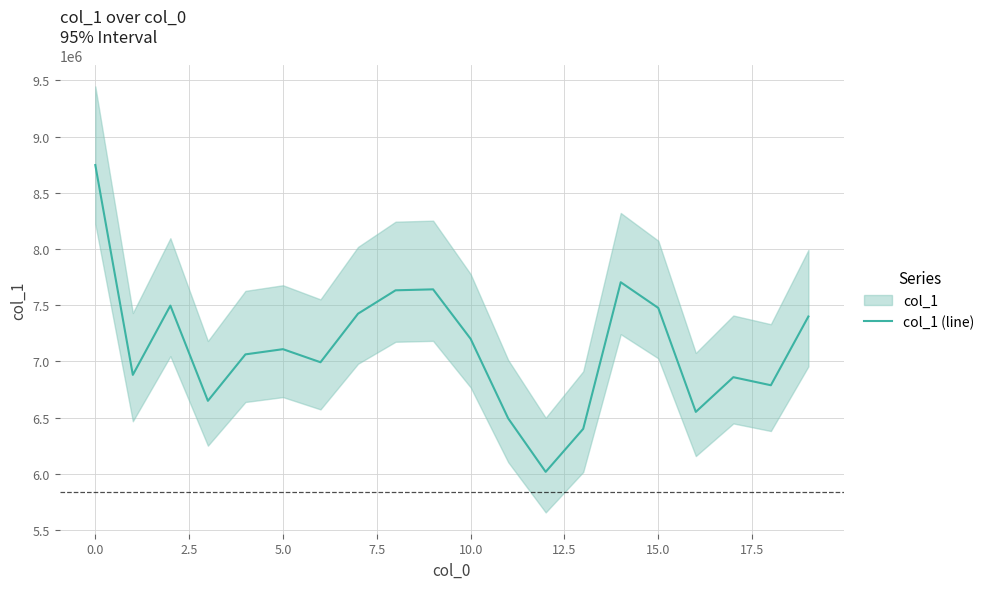

Reading right to left, list all the values displayed in this chart.

7399017	6787292	6858908	6550250	7475091	7703790	6399364	6016554	6492892	7200285	7640588	7632052	7423987	6991853	7108225	7061926	6648490	7495832	6879590	8746785